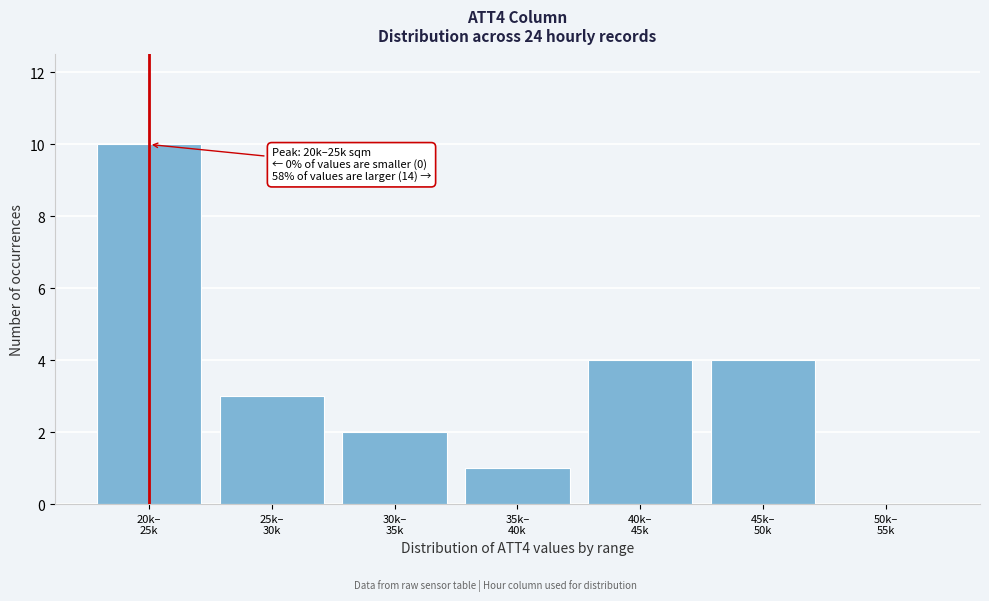

What is the maximum value shown in the chart?

10